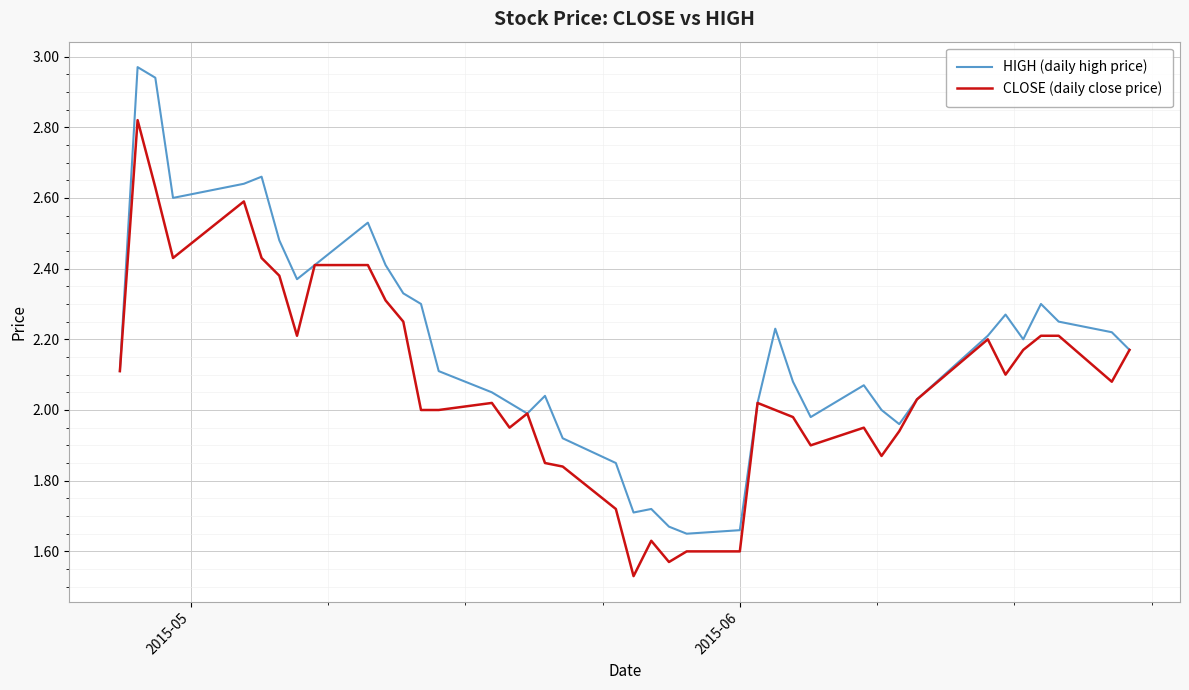

What are all the series names shown in the legend?

HIGH (daily high price), CLOSE (daily close price)